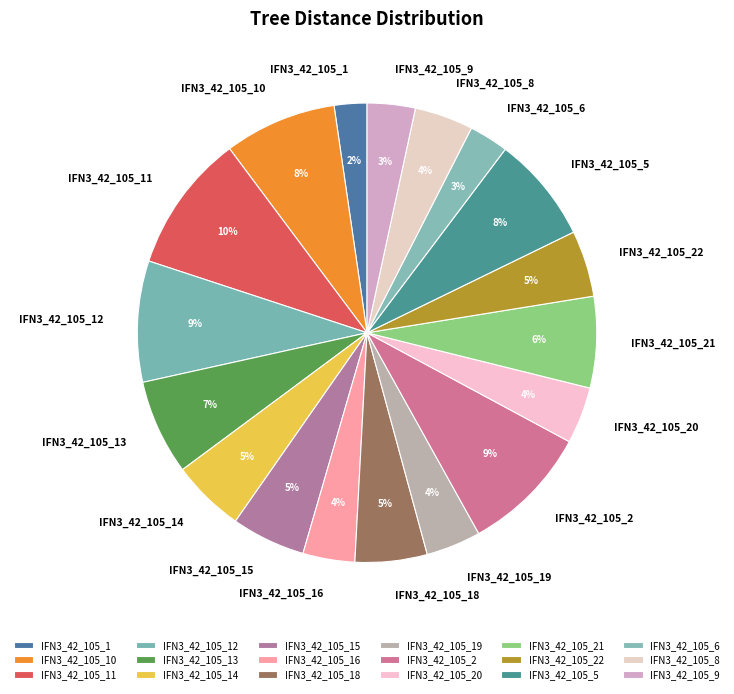

To the nearest percent, what portion does IFN3_42_105_11 represent?

10%